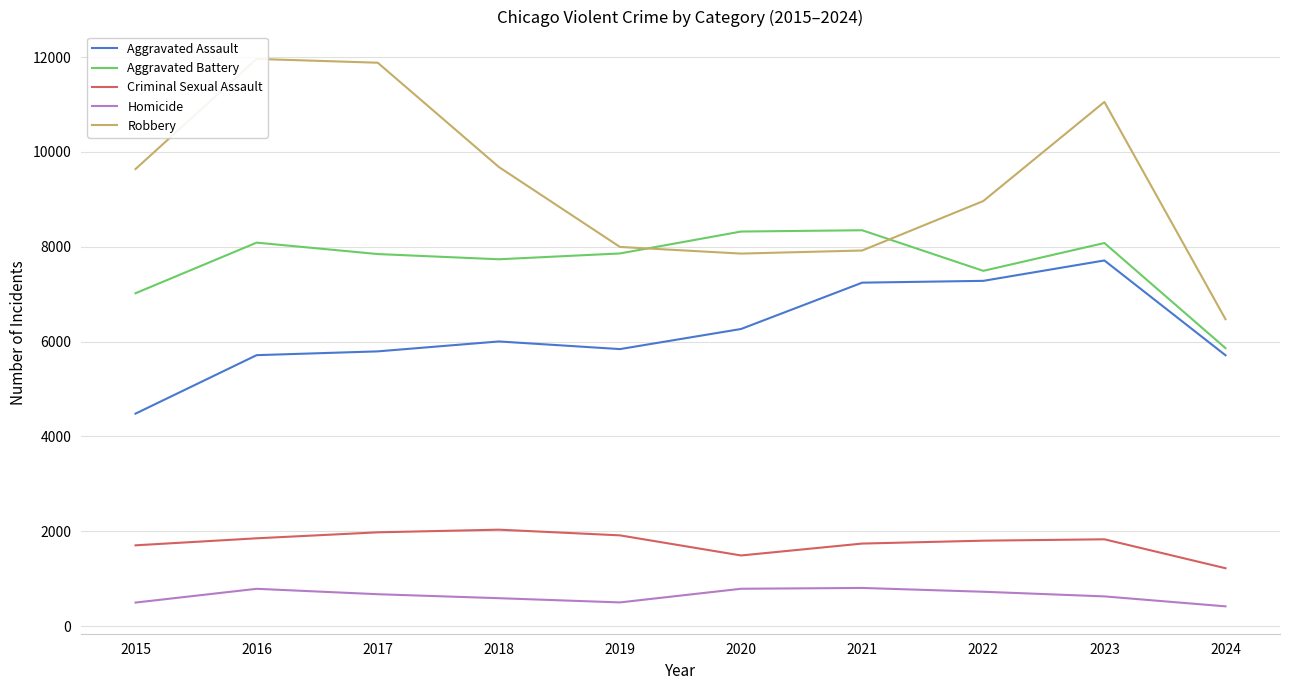

True or false: Criminal Sexual Assault and Aggravated Battery intersect in this chart.

False